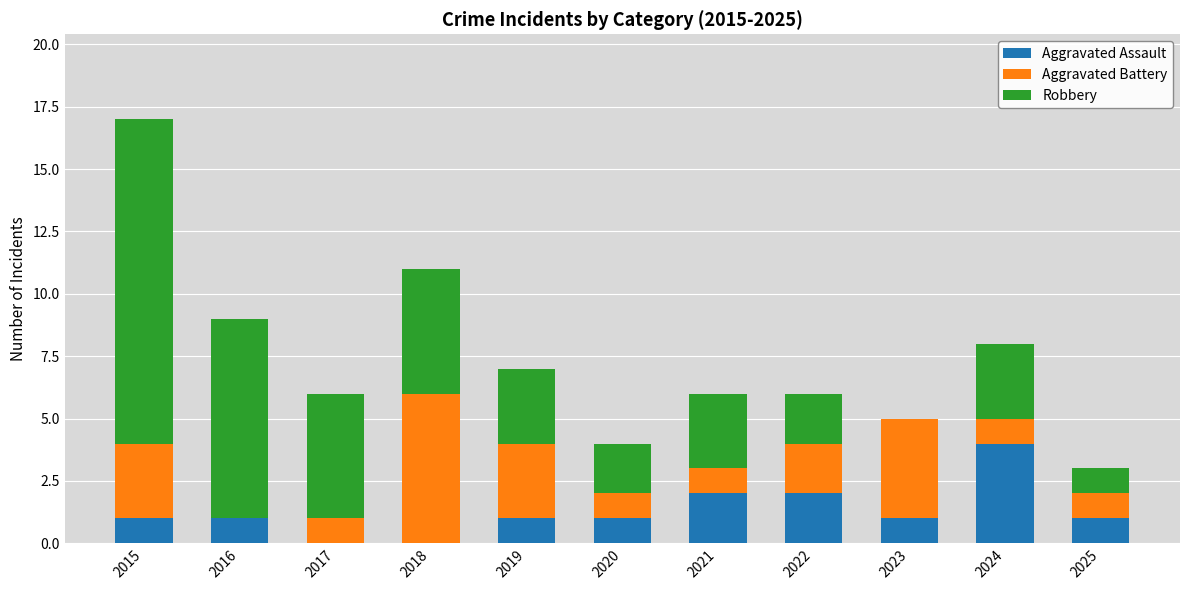

Are the bars horizontal?

No